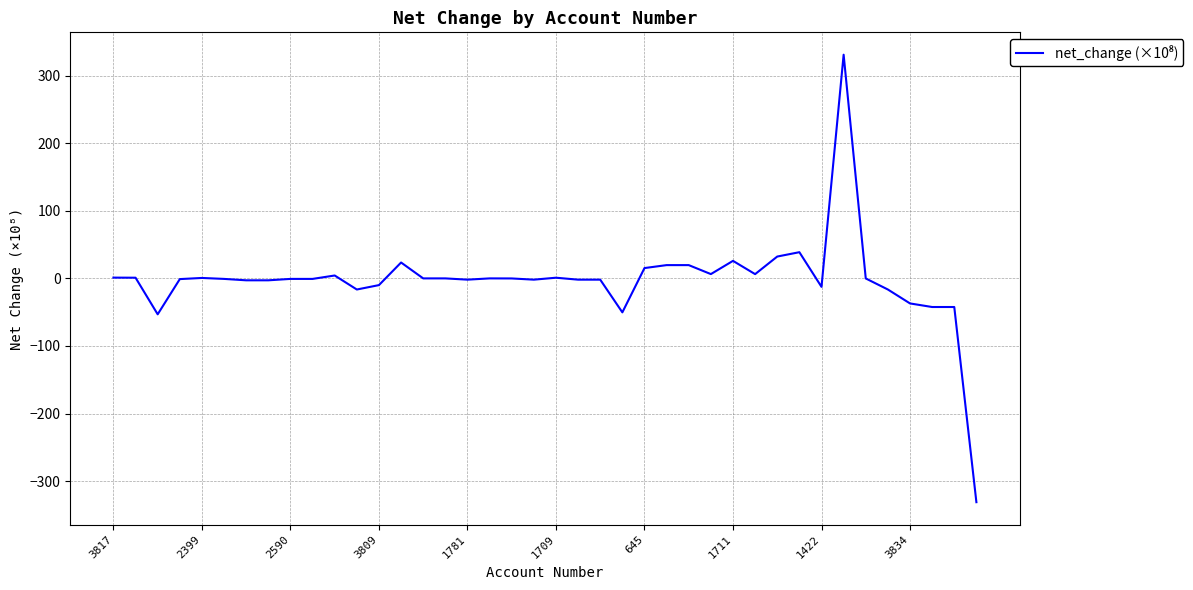

What is the minimum value shown in the chart?

-331.2